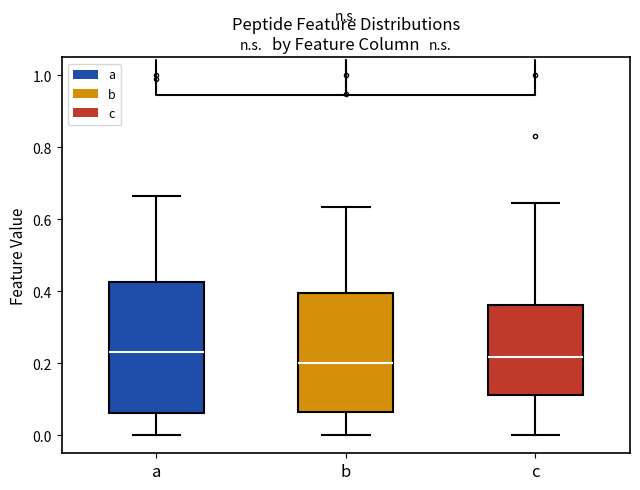

Comparing the boxes themselves (not the whiskers), which one is the tallest?

a